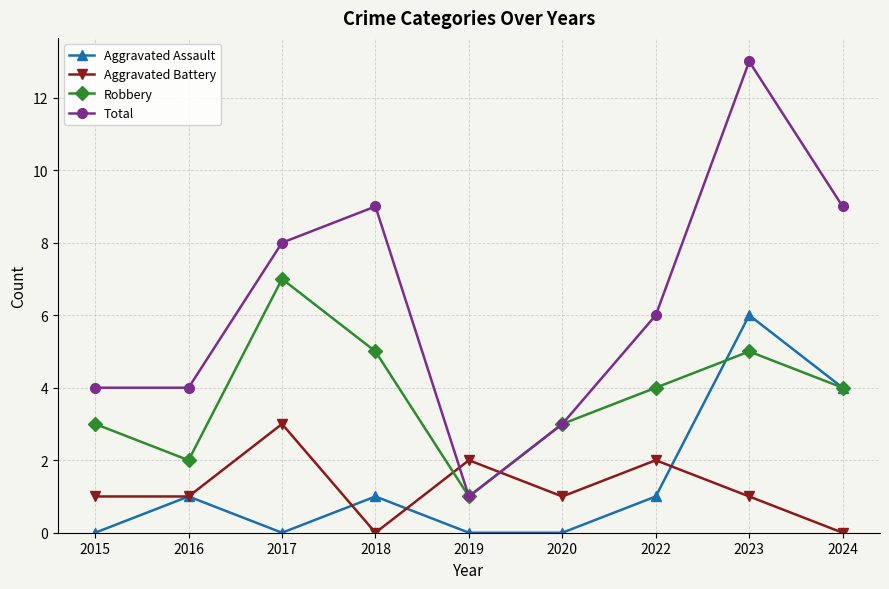

Read the Total value at 2018.

9